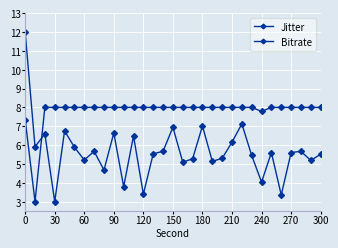

Which series ends up on top after the final intersection of Bitrate and Jitter?

Bitrate